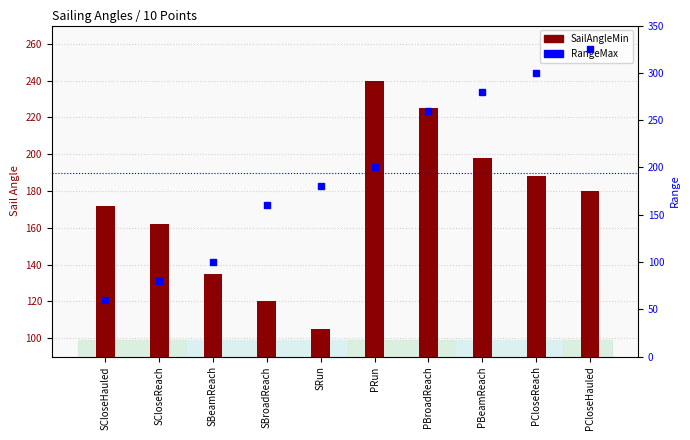

Which has a higher value, SRun or SCloseHauled?

SCloseHauled